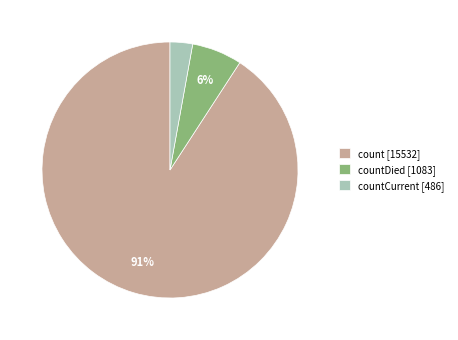

To the nearest percent, what percentage of the pie is countDied [1083]?

6%